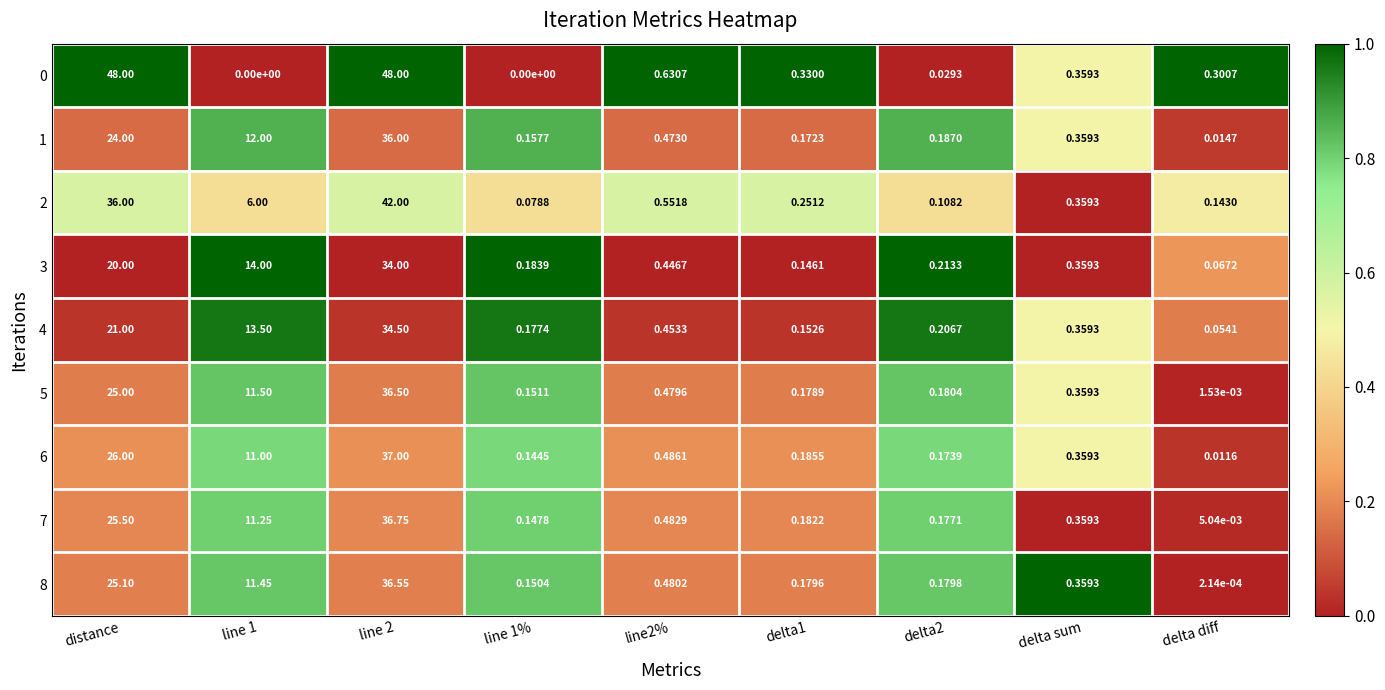

Which category has the lowest value in the 1 series?

delta diff